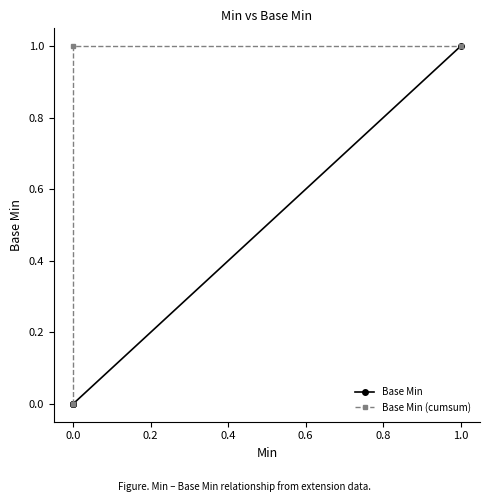

Reading right to left, list all the values displayed in this chart.

Base Min: 1	0	0	0	0
Base Min (cumsum): 1	1	0	0	0